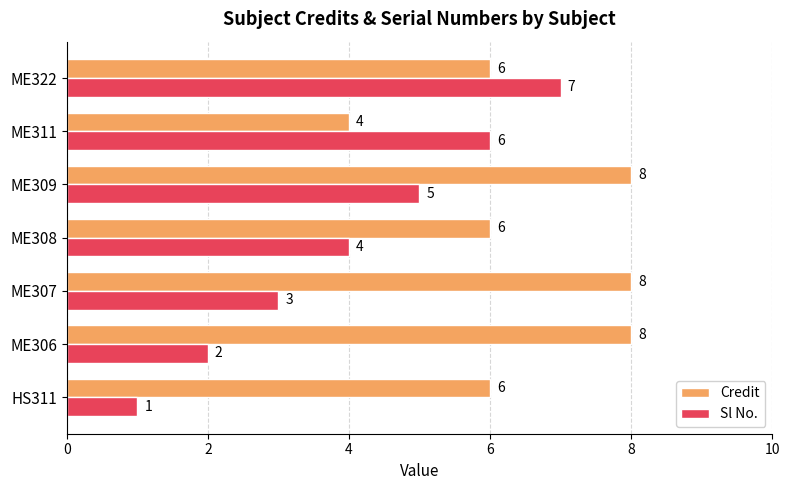

At how many categories does at least one series exceed 4?

7